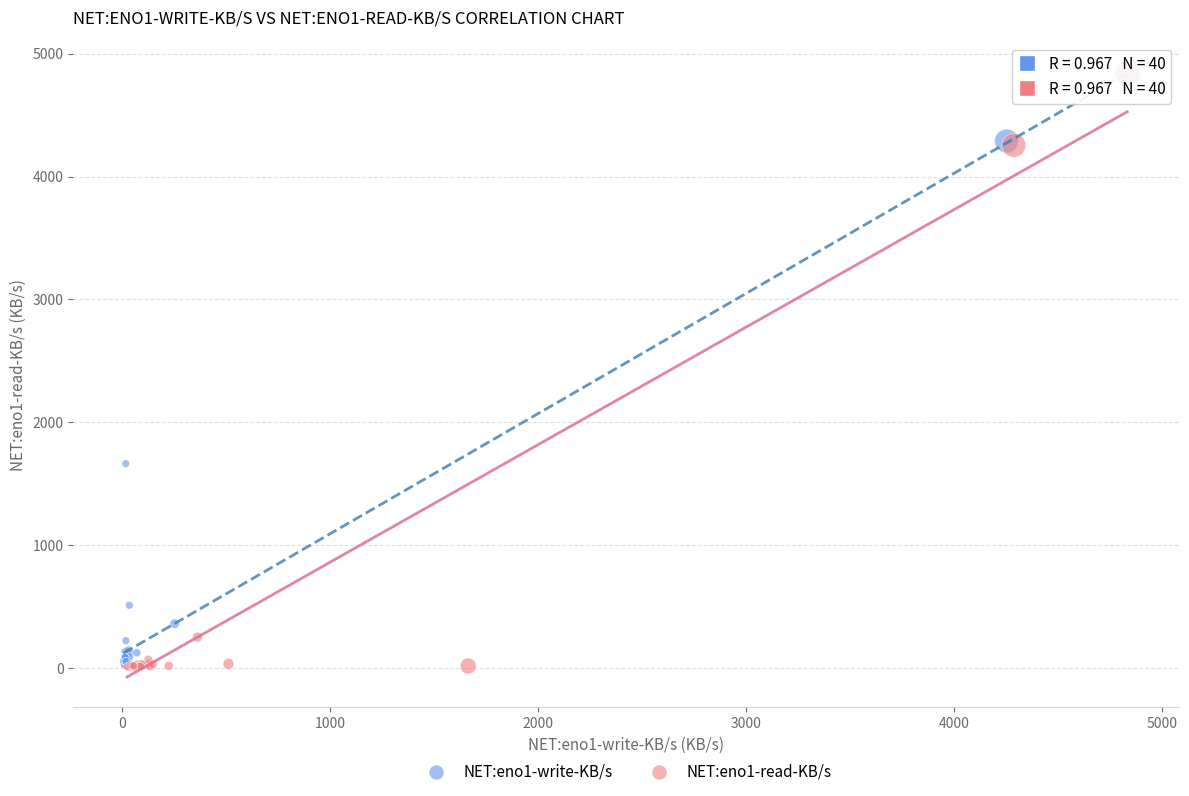

Which series has the largest Y range (max minus min)?

NET:eno1-read-KB/s